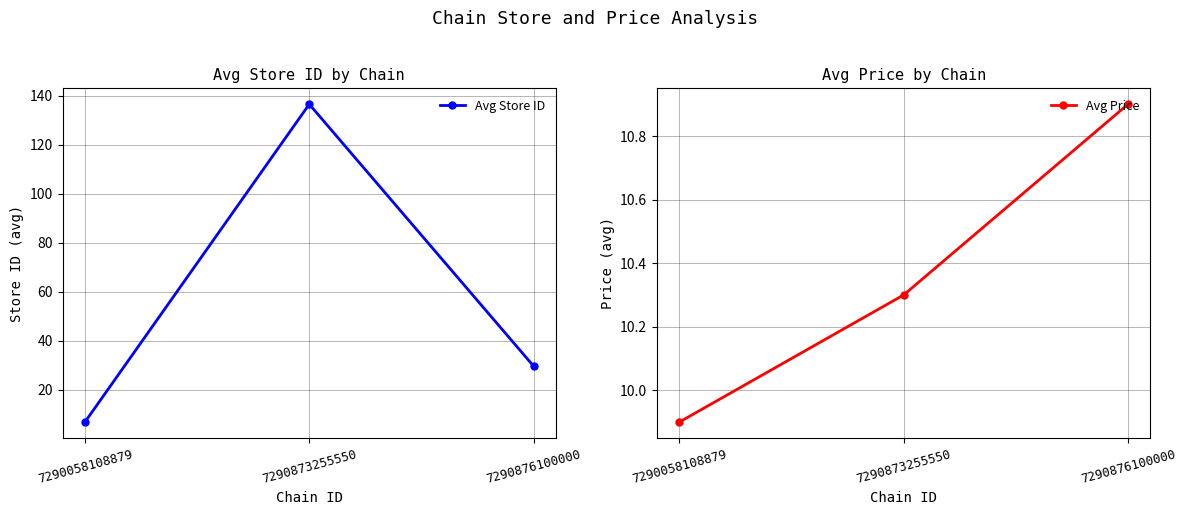

The Avg Price series shows 10.9 at 7290876100000. True or false?

True